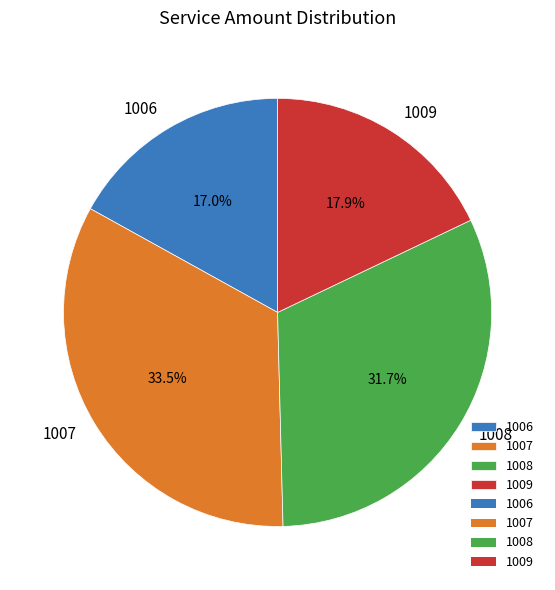

How many segments does this pie chart have?

4